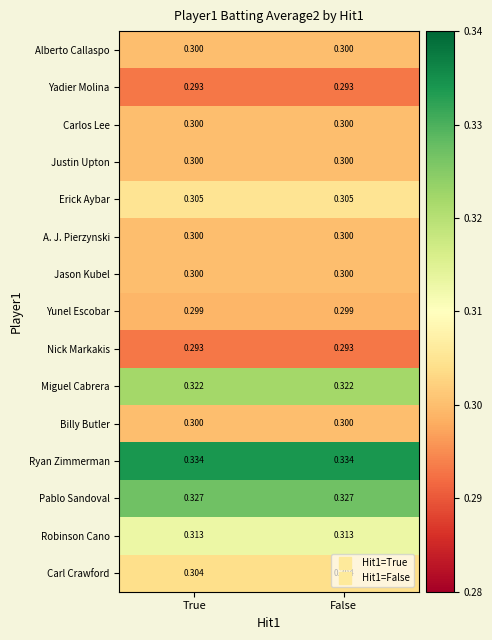

Is the value of Carlos Lee at True greater than the value of Robinson Cano at False?

No